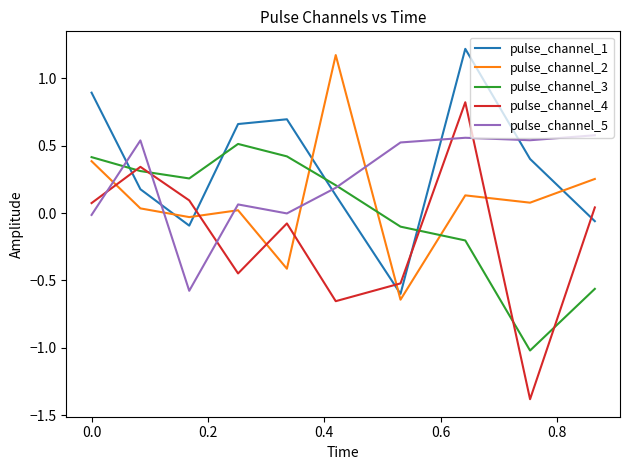

What is the greatest value displayed?

1.2